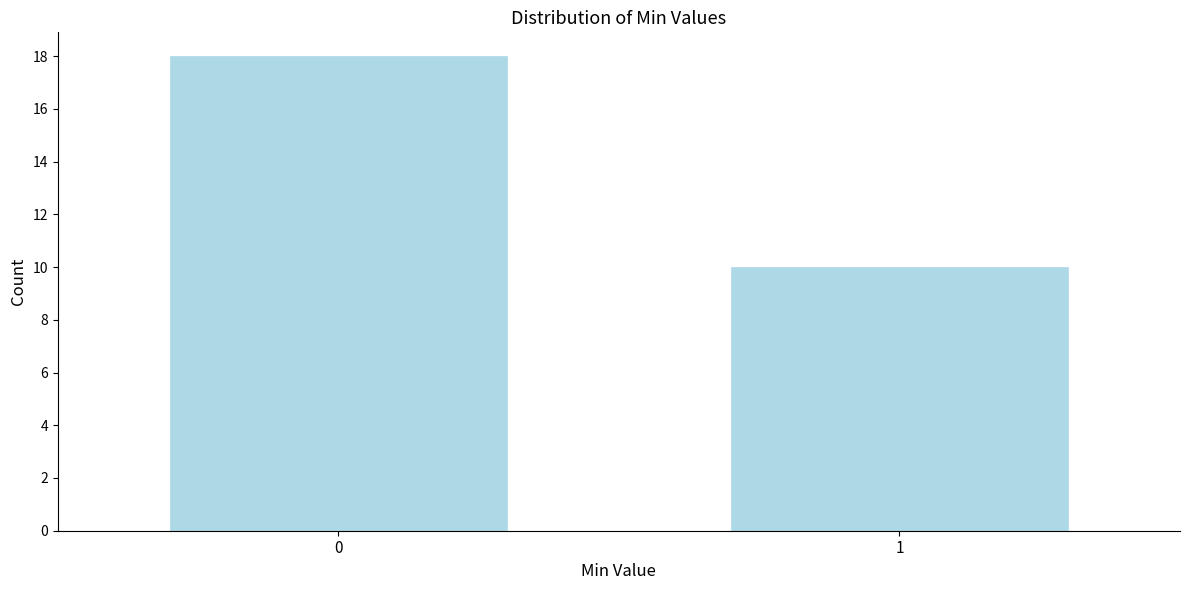

Reading right to left, extract all data points from this chart.

10	18